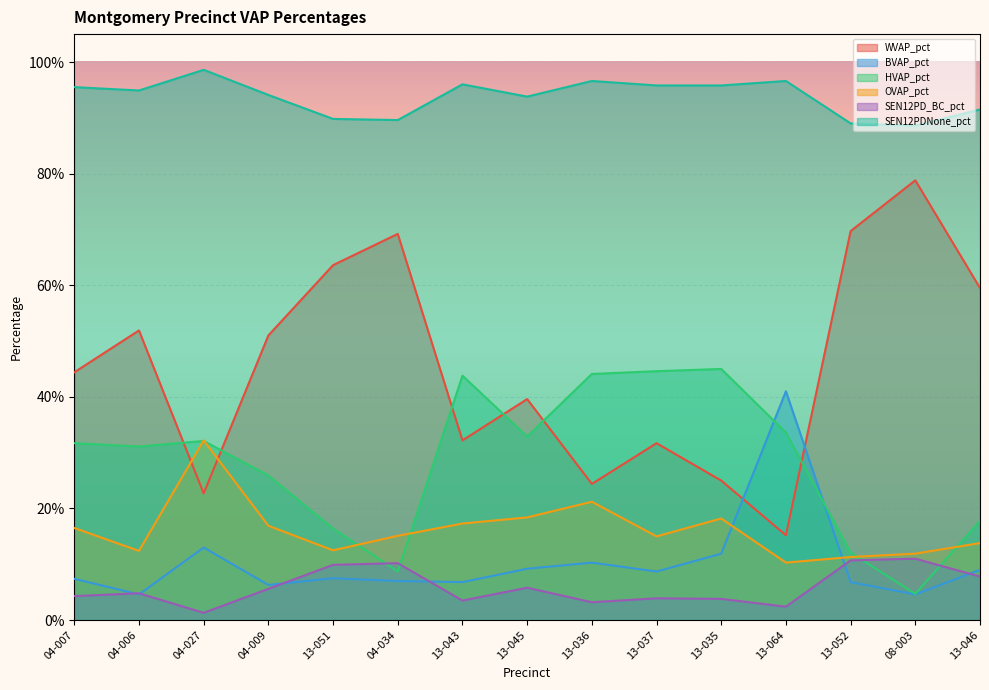

How many lines are shown in the chart?

6